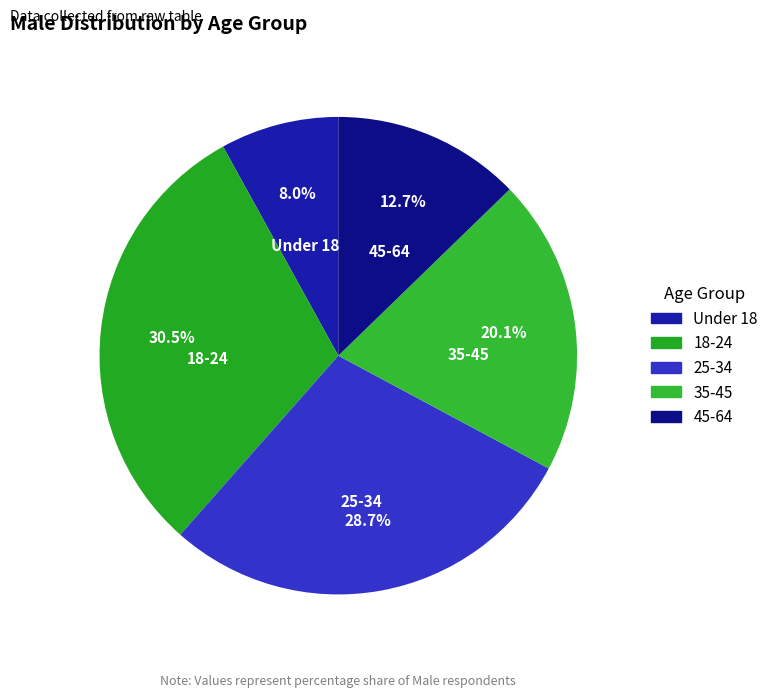

True or false: 25-34 accounts for 29% of the total.

True